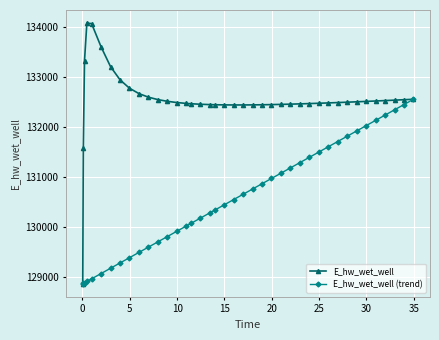

What is the minimum value for E_hw_wet_well?

128865.6